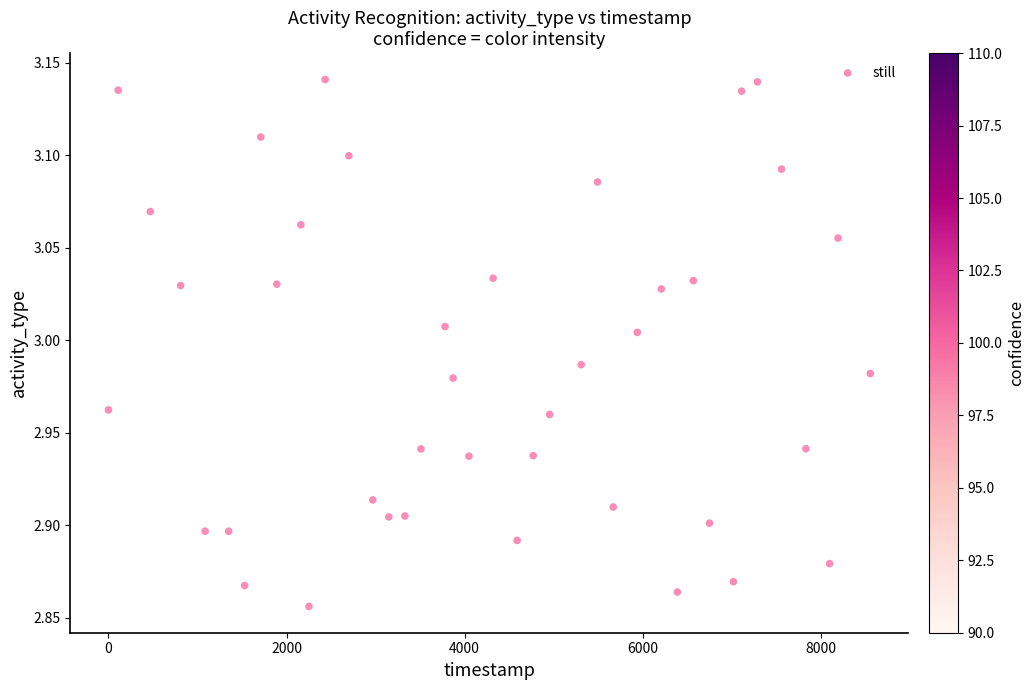

What is the range of Y values (max minus min)?

0.3